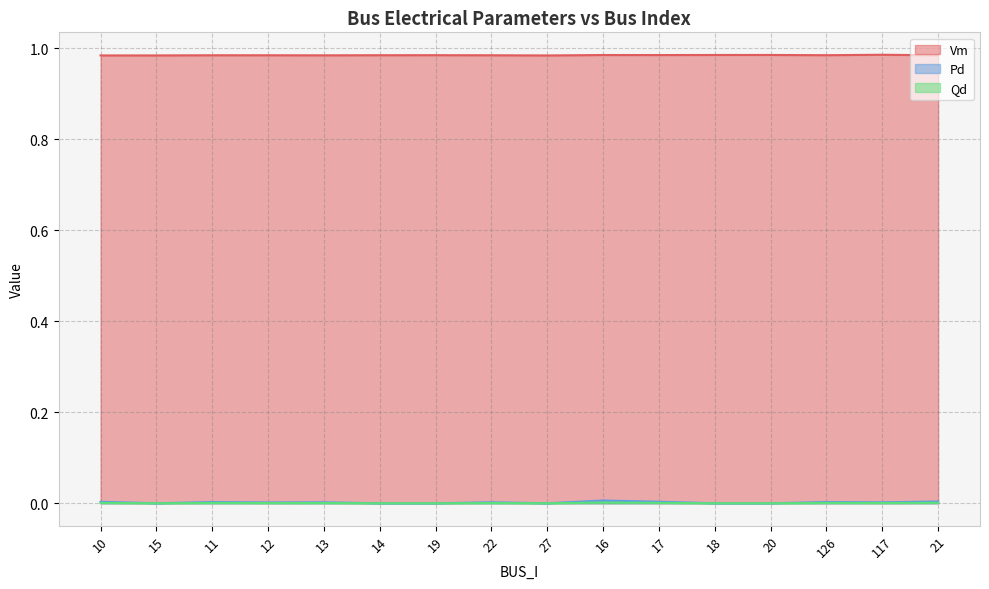

How many data points in Pd are above 0?

10